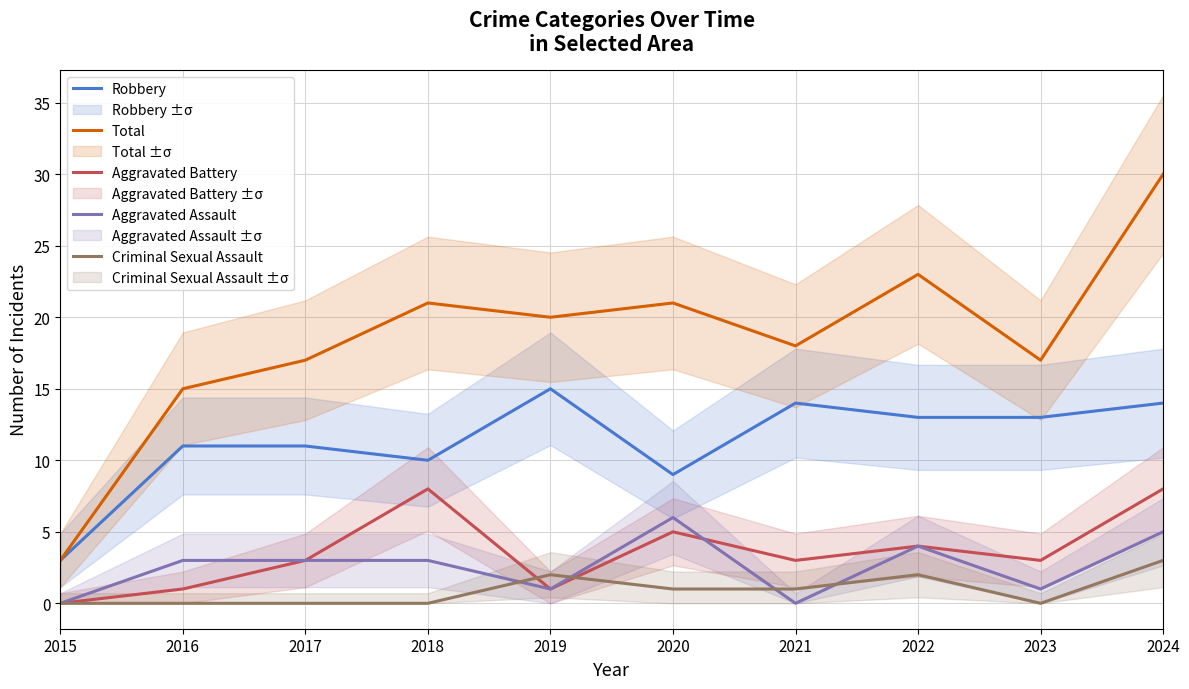

What is the sum of the Criminal Sexual Assault values at 2021 and 2016?

1